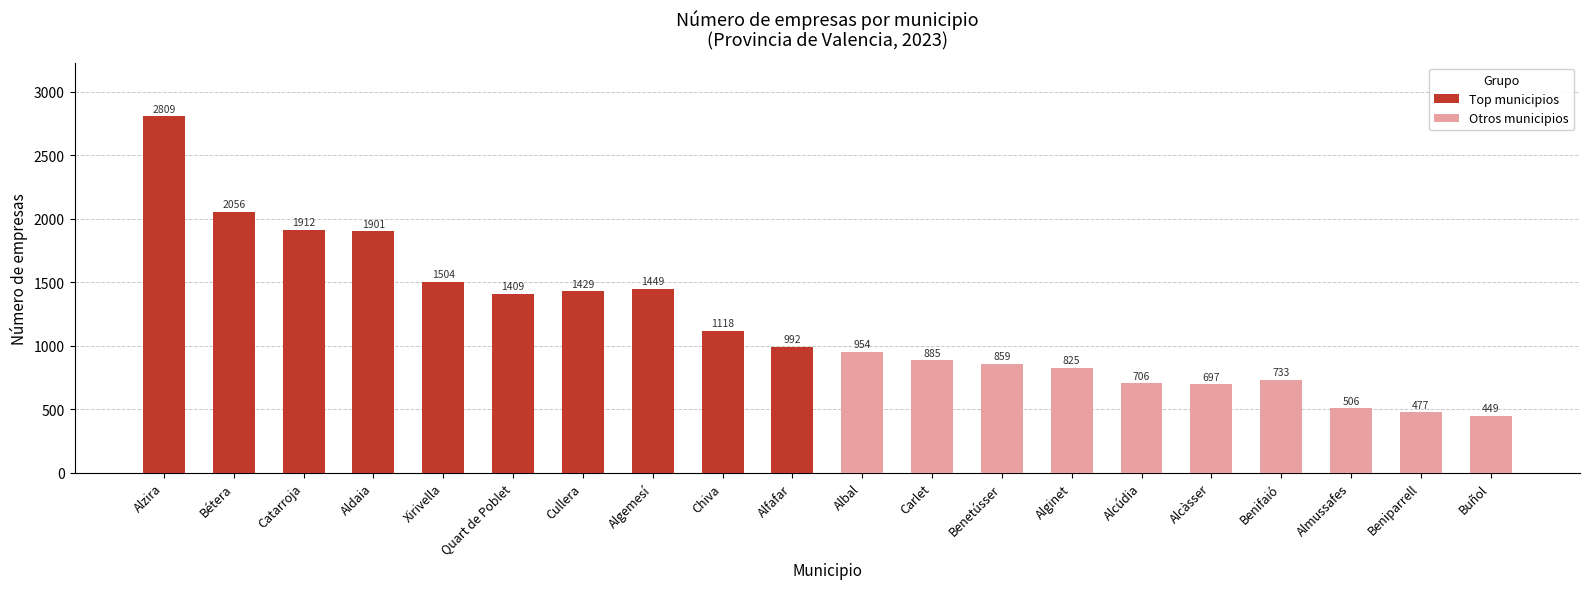

Read the Top municipios value at Xirivella, to the nearest 100.

1500